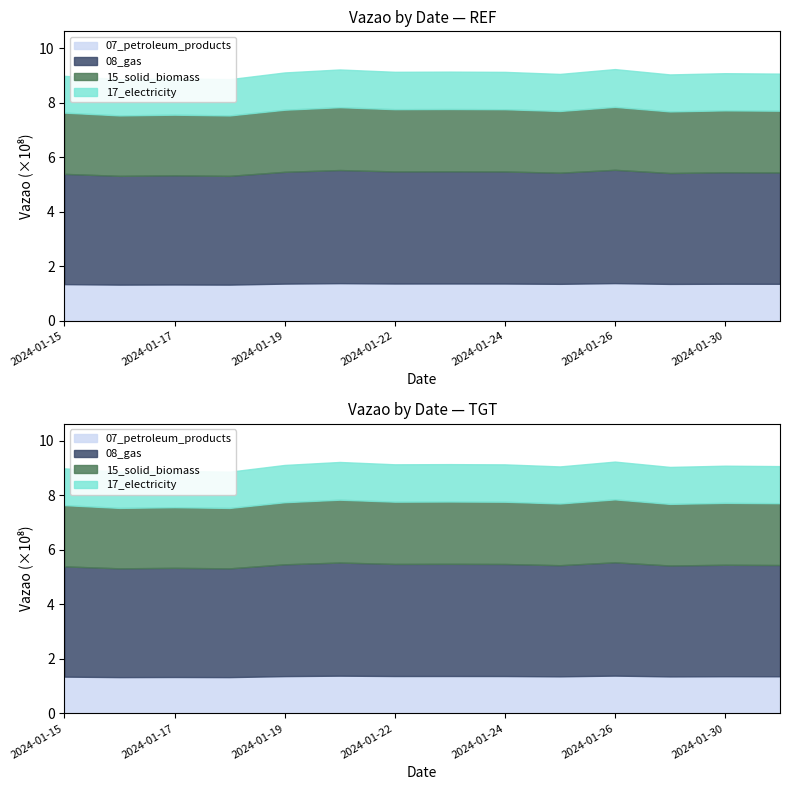

Where does the data first go above 907627985?

2024-01-19